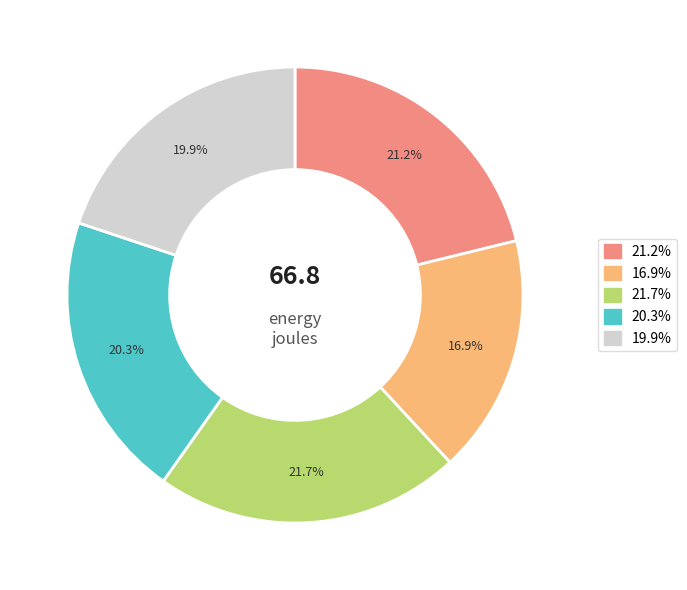

How many slices are in this pie chart?

5